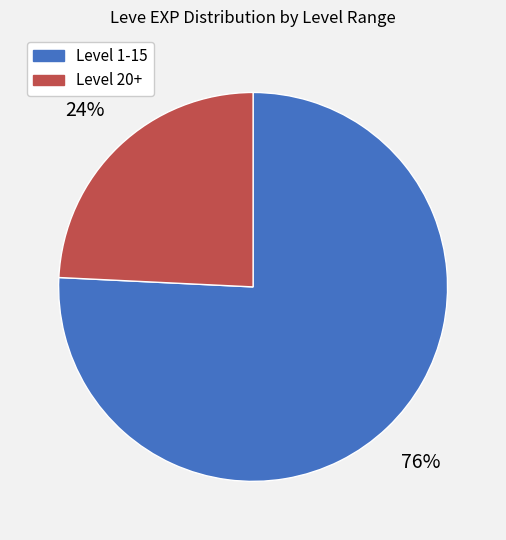

Is there a majority slice in this chart?

Yes